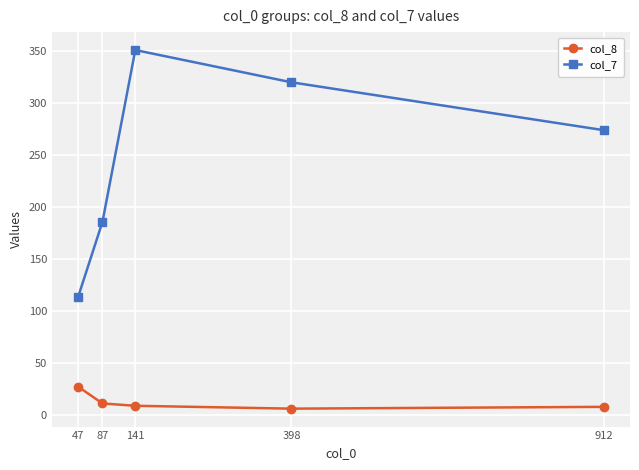

How many values in the col_7 series are below 274?

2